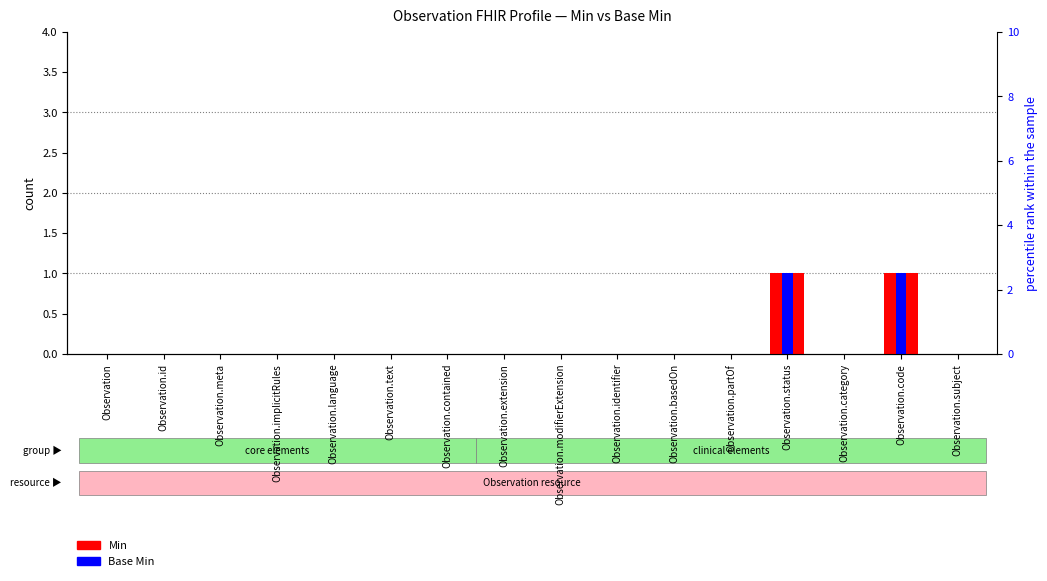

Reading left to right, list all the values displayed in this chart.

Min: 0	0	0	0	0	0	0	0	0	0	0	0	1	0	1	0
Base Min: 0	0	0	0	0	0	0	0	0	0	0	0	1	0	1	0